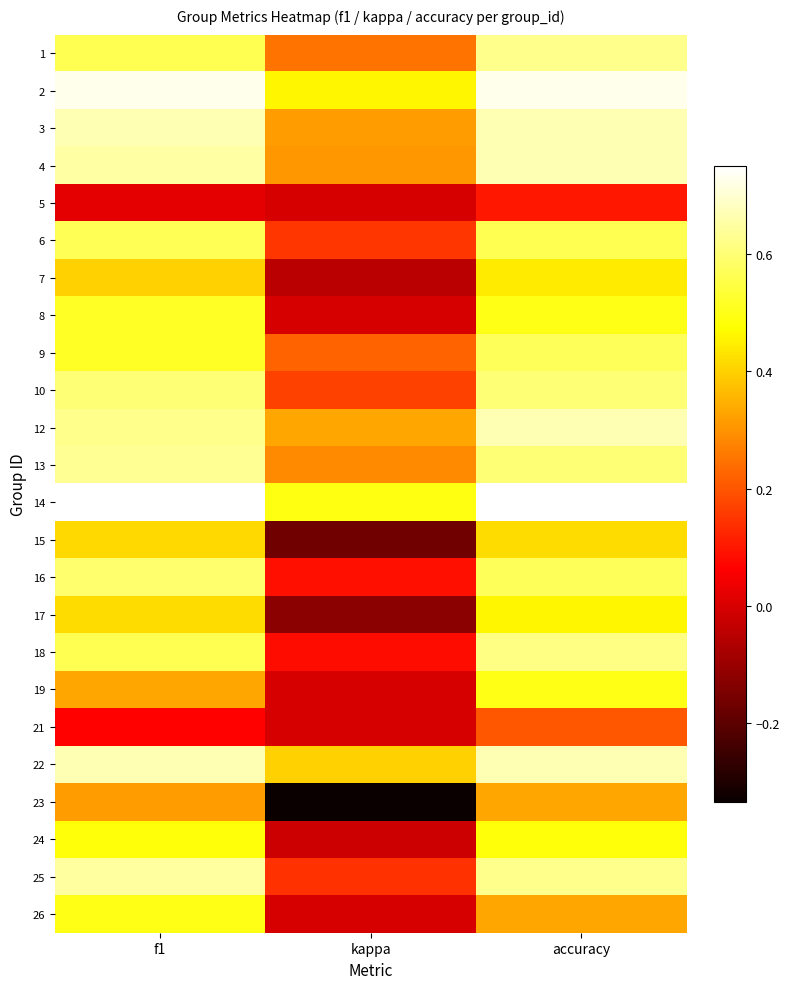

Reading left to right, transcribe all the data shown in this chart.

1: f1=0.6	kappa=0.2	accuracy=0.6
2: f1=0.7	kappa=0.5	accuracy=0.7
3: f1=0.7	kappa=0.3	accuracy=0.7
4: f1=0.7	kappa=0.3	accuracy=0.7
5: f1=0.0	kappa=0.0	accuracy=0.1
6: f1=0.6	kappa=0.2	accuracy=0.6
7: f1=0.4	kappa=-0.0	accuracy=0.4
8: f1=0.5	kappa=0.0	accuracy=0.5
9: f1=0.5	kappa=0.2	accuracy=0.6
10: f1=0.6	kappa=0.2	accuracy=0.6
12: f1=0.6	kappa=0.3	accuracy=0.7
13: f1=0.6	kappa=0.3	accuracy=0.6
14: f1=0.8	kappa=0.5	accuracy=0.8
15: f1=0.4	kappa=-0.2	accuracy=0.4
16: f1=0.6	kappa=0.1	accuracy=0.6
17: f1=0.4	kappa=-0.1	accuracy=0.5
18: f1=0.6	kappa=0.1	accuracy=0.6
19: f1=0.3	kappa=0.0	accuracy=0.5
21: f1=0.1	kappa=0.0	accuracy=0.2
22: f1=0.7	kappa=0.4	accuracy=0.7
23: f1=0.3	kappa=-0.3	accuracy=0.3
24: f1=0.5	kappa=-0.0	accuracy=0.5
25: f1=0.6	kappa=0.1	accuracy=0.6
26: f1=0.5	kappa=0.0	accuracy=0.3